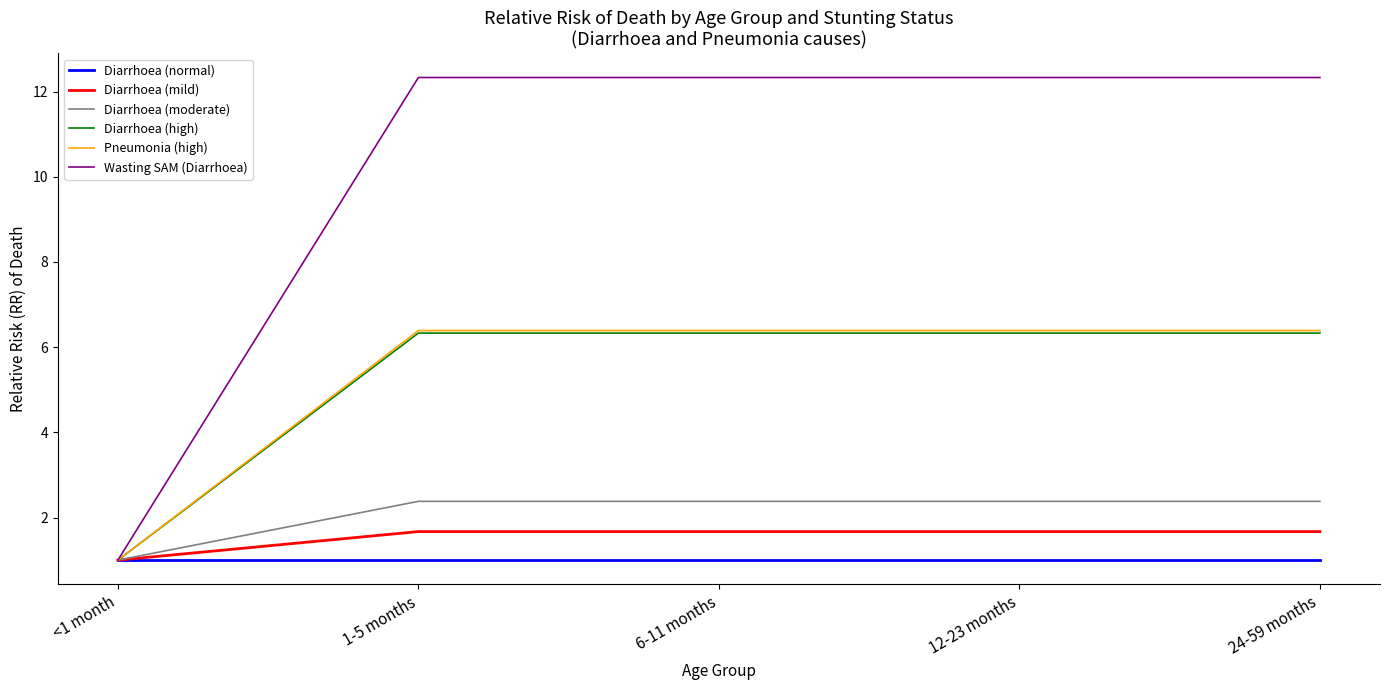

What is the spread (max minus min) of values at 24-59 months?

11.3